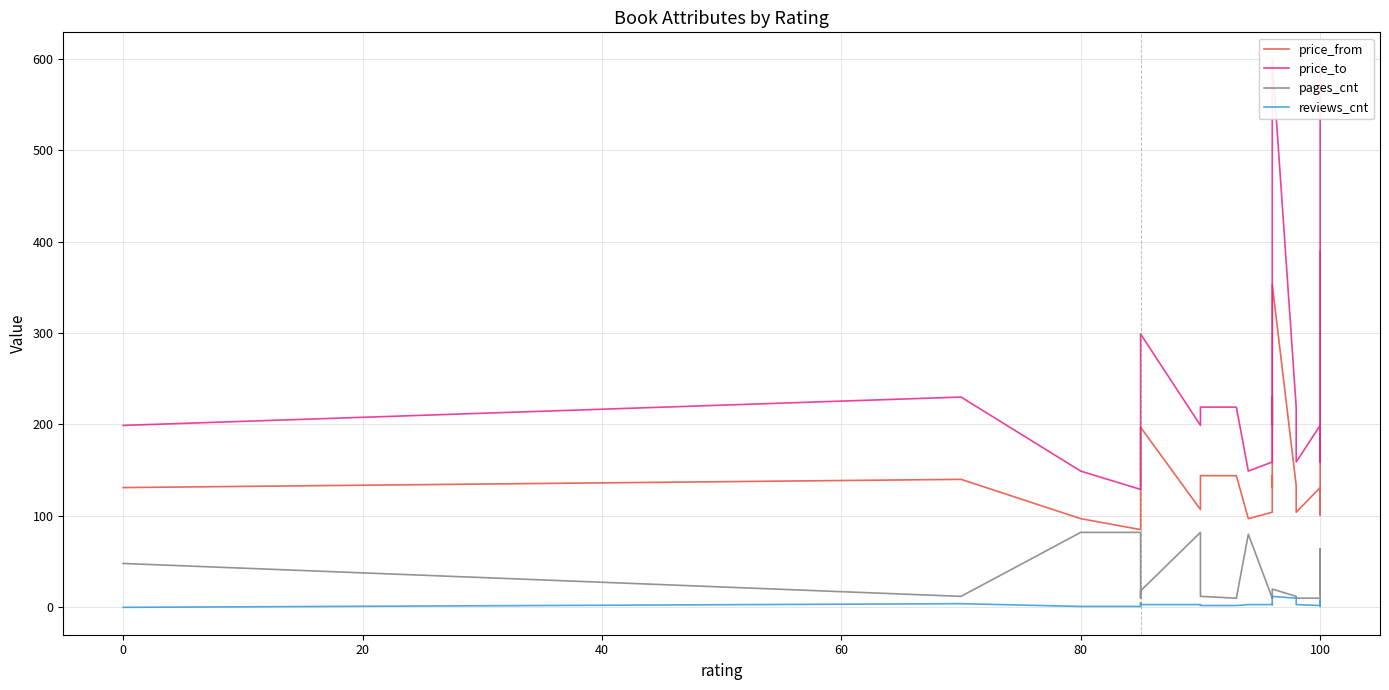

What is the greatest value displayed?

599